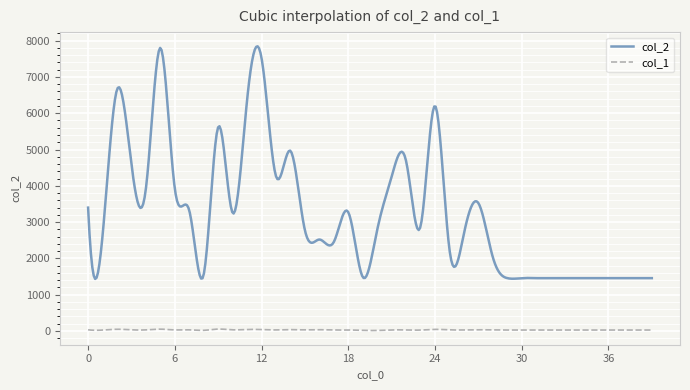

What is the difference between the maximum and minimum values in the col_2 series?

6409.7